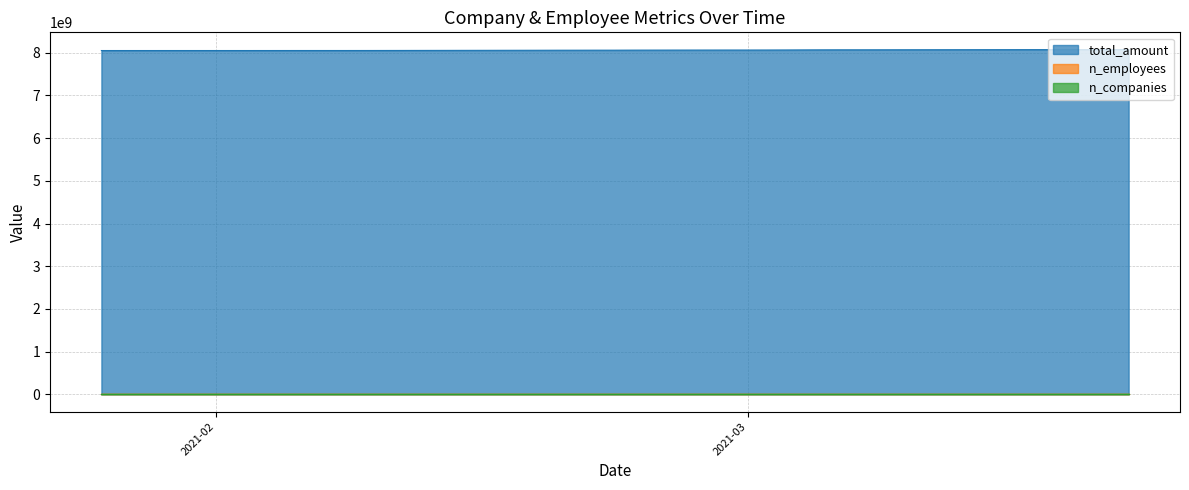

Which series has the largest total across all categories?

total_amount